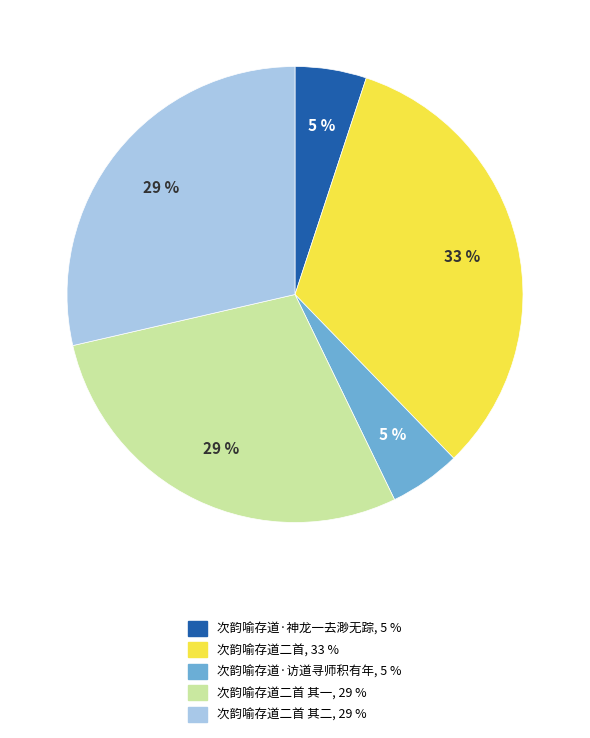

Is there a majority slice in this chart?

No